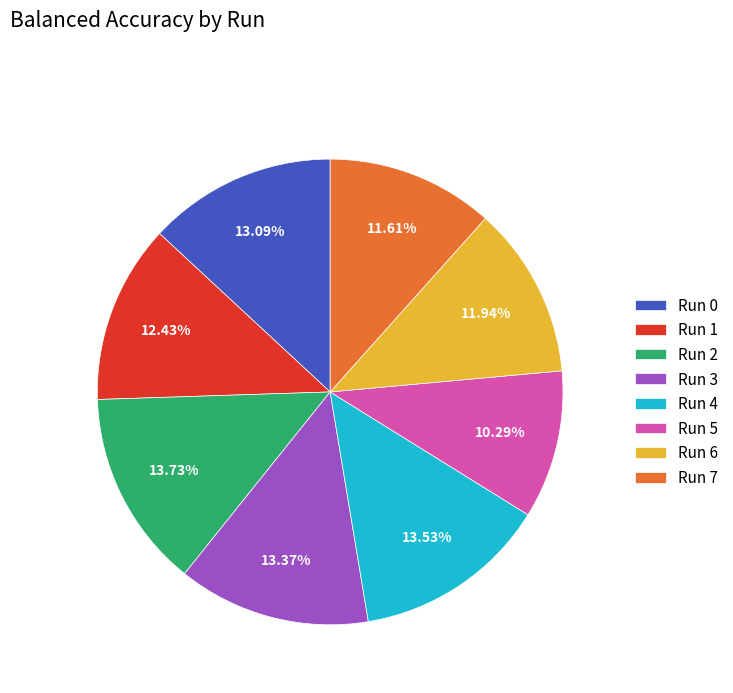

Which has a higher value, Run 7 or Run 0?

Run 0